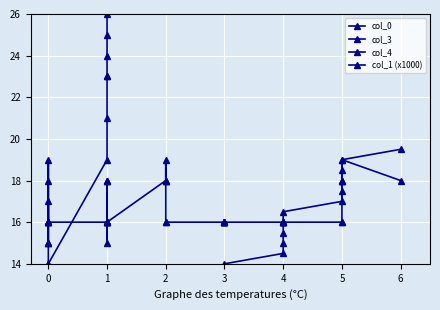

List the series in order of their peak value, lowest first.

col_4, col_1 (x1000), col_0, col_3